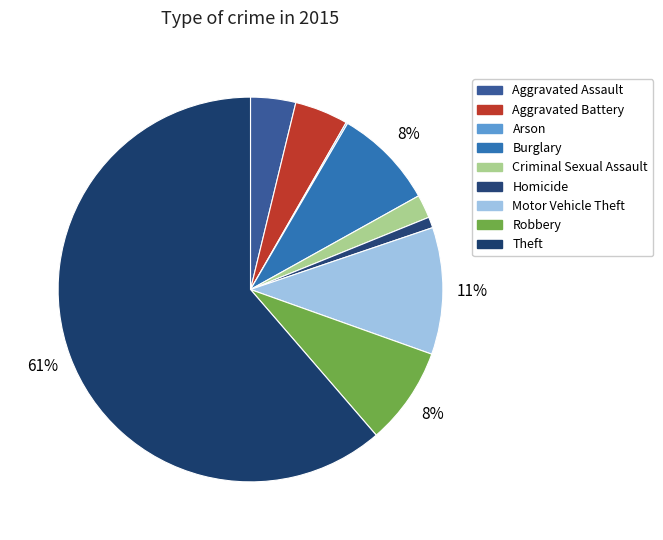

Which slice represents more than half of the pie?

Theft